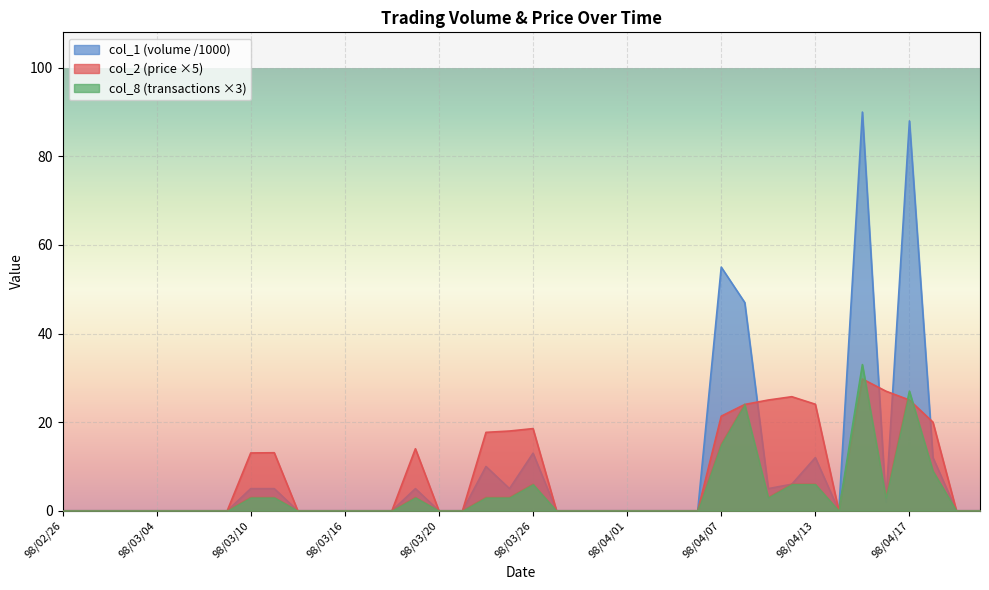

At which label is col_8 closest to 16?

98/04/07